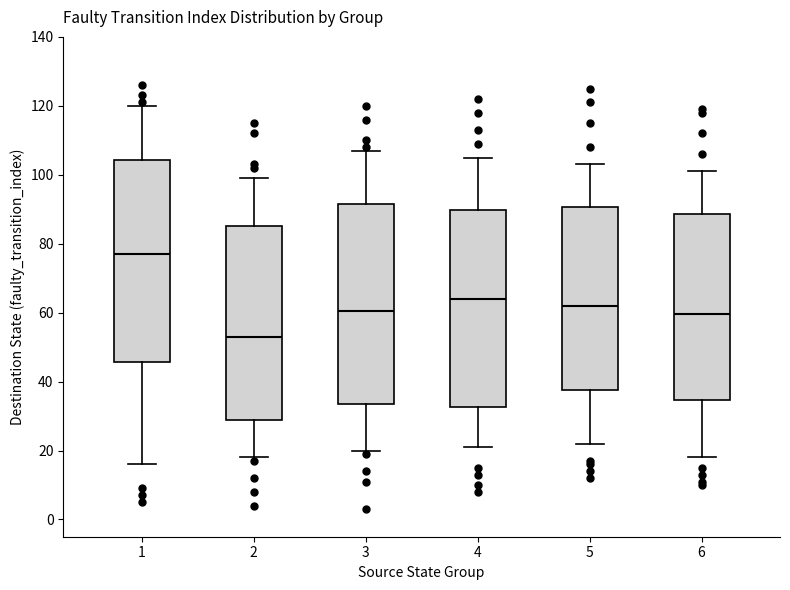

Reading left to right, read every box against the y-axis: the position of its median line, the range the box covers, and the ends of its whiskers. The values are not printed on the chart, so give them approximately, as read against the axis.

1: median 78, box 46 to 104, whiskers 16 to 120
2: median 54, box 28 to 86, whiskers 18 to 100
3: median 60, box 34 to 92, whiskers 20 to 108
4: median 64, box 32 to 90, whiskers 22 to 106
5: median 62, box 38 to 90, whiskers 22 to 104
6: median 60, box 34 to 88, whiskers 18 to 102